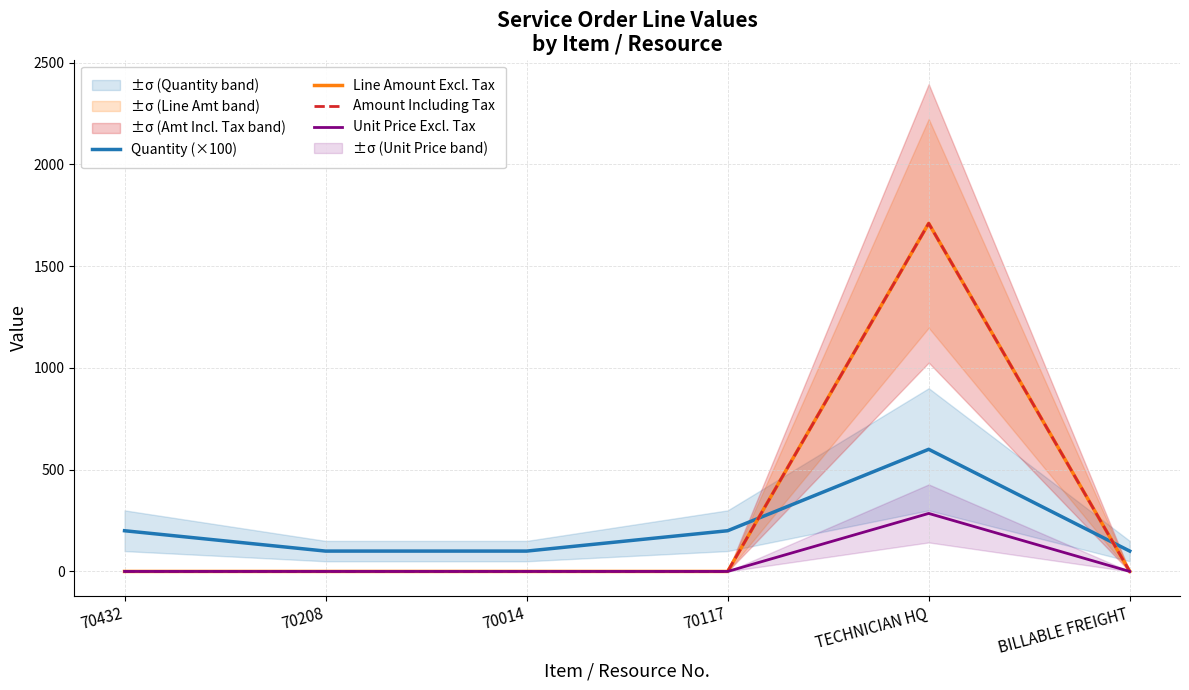

Between TECHNICIAN HQ and 70014, which is larger?

TECHNICIAN HQ